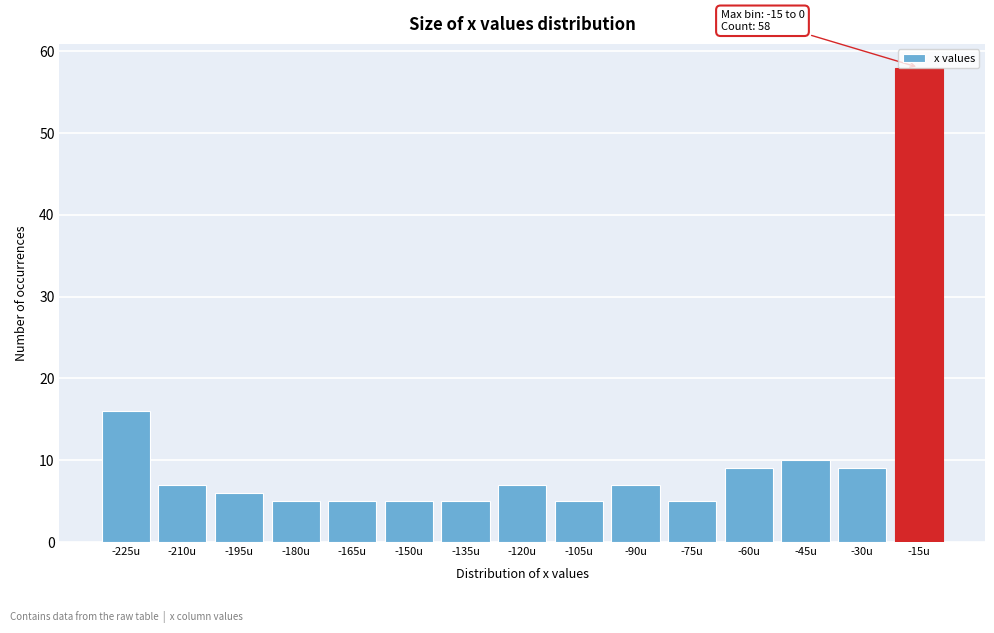

Where is the data nearest to the value 31?

-225u